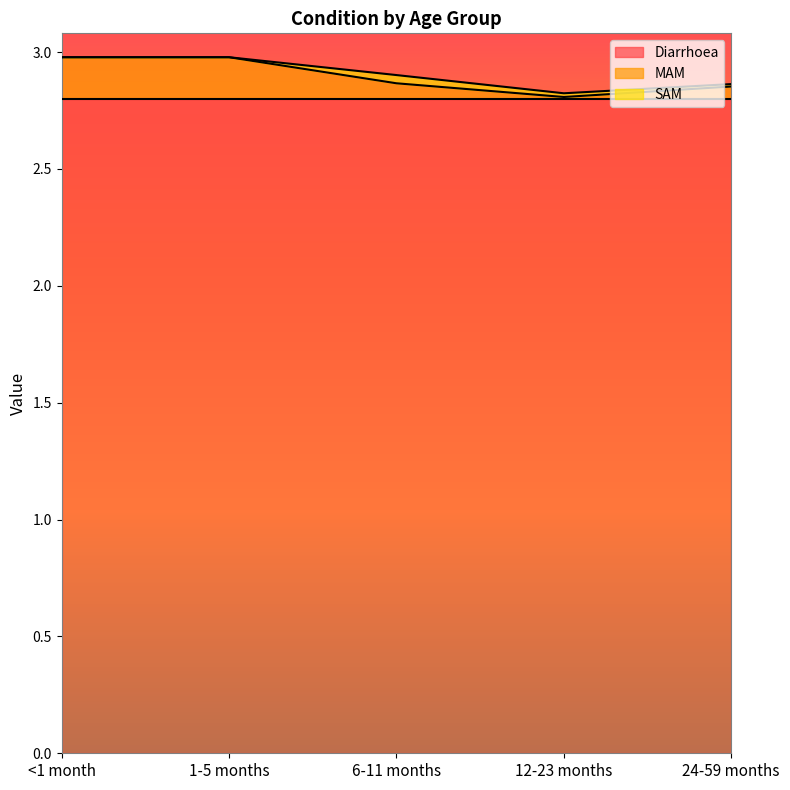

How many SAM values are between 0 and 1?

5